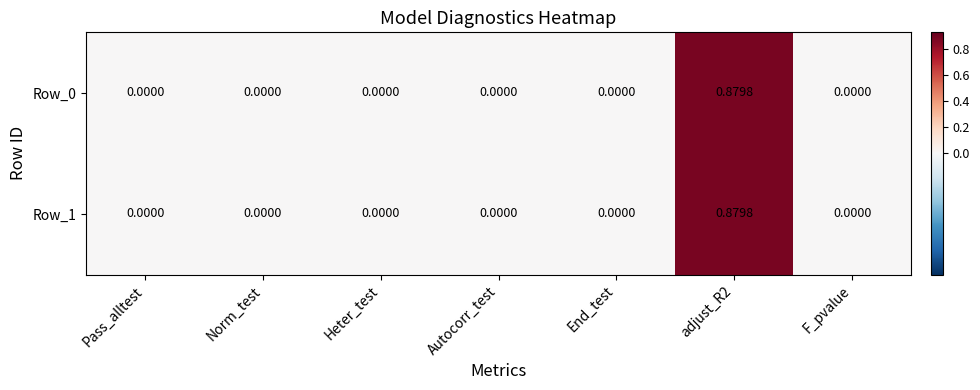

Which has a higher value, End_test or Norm_test?

End_test